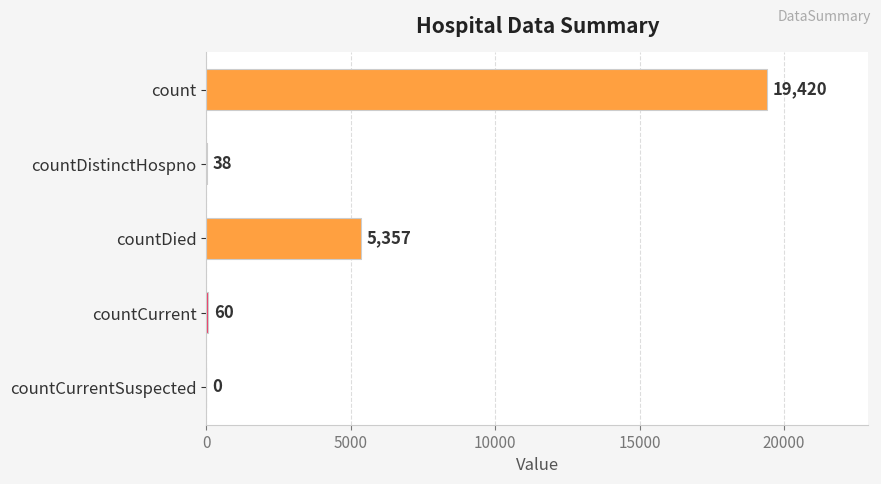

What is the maximum value shown in the chart?

19420